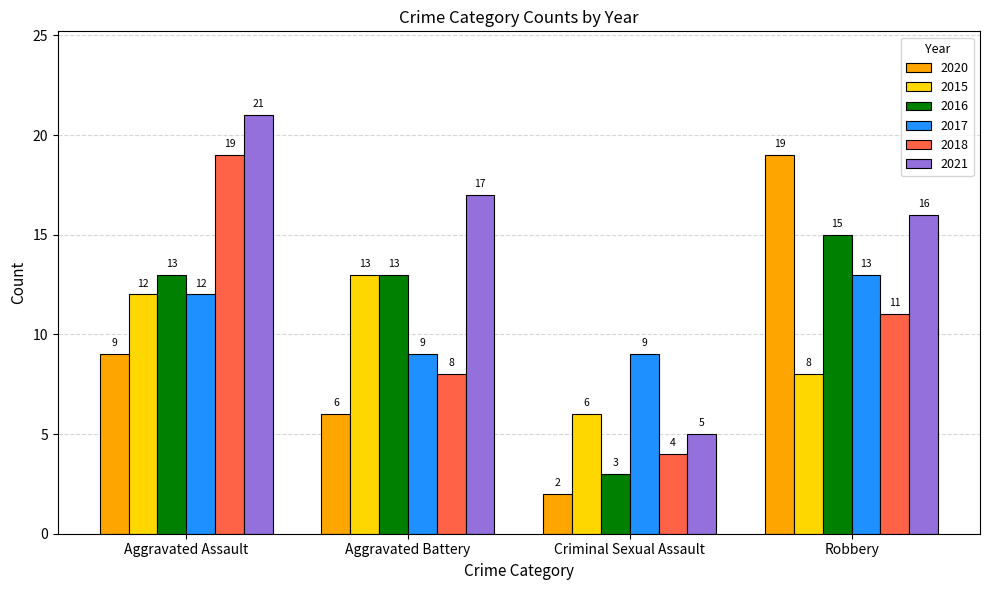

What is the label of the 1st bar from the left?

Aggravated Assault